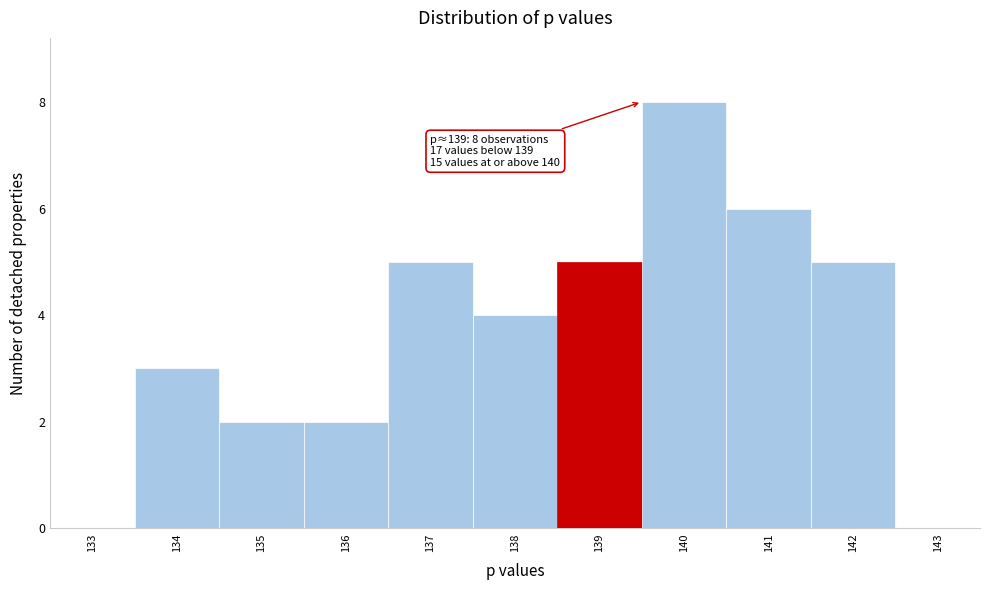

Which range on the x-axis has the tallest bar?

139.5 to 140.5